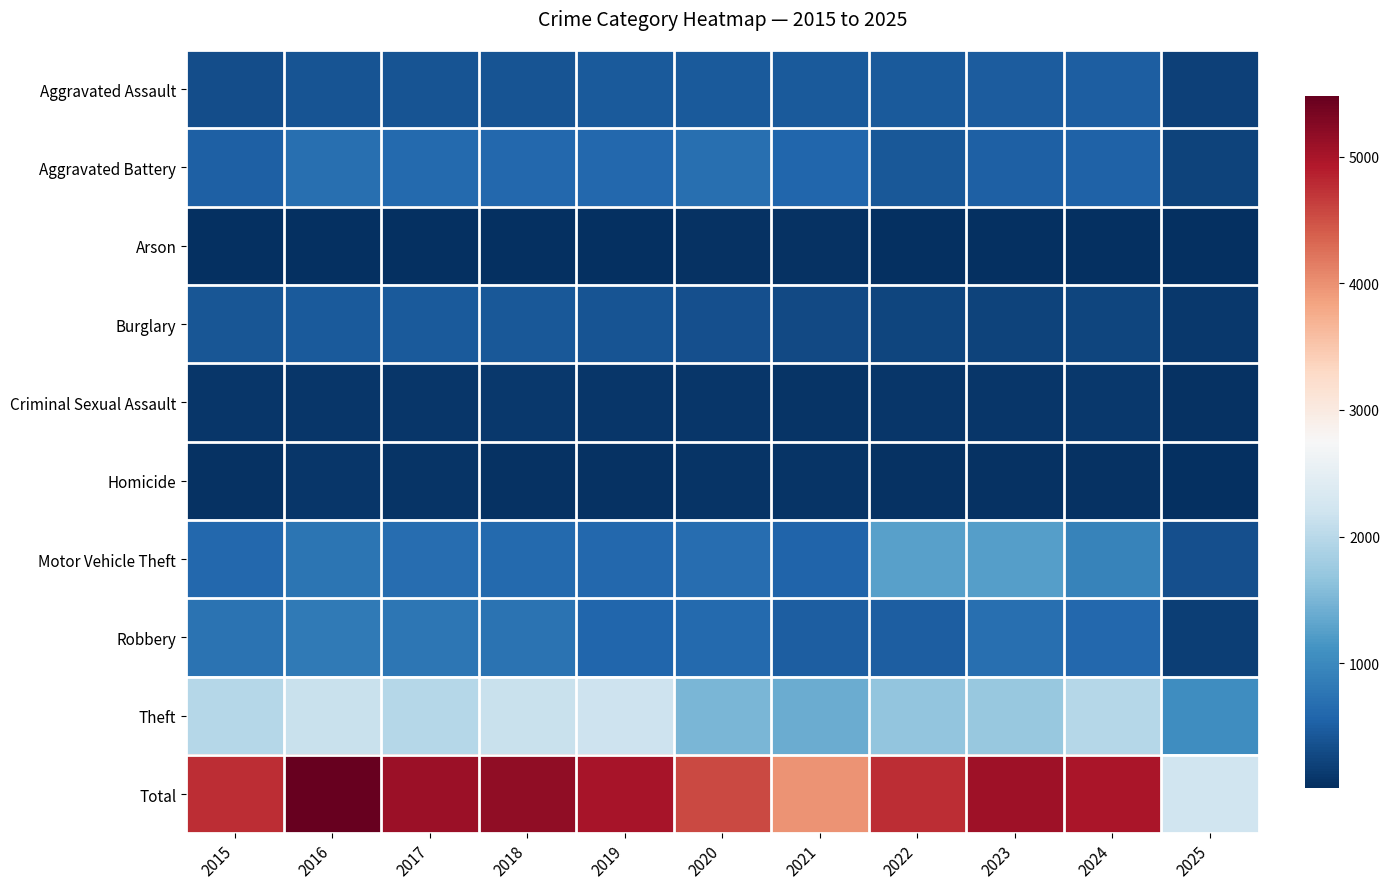

List the series in order of their peak value, lowest first.

Arson, Homicide, Criminal Sexual Assault, Burglary, Aggravated Assault, Aggravated Battery, Robbery, Motor Vehicle Theft, Theft, Total